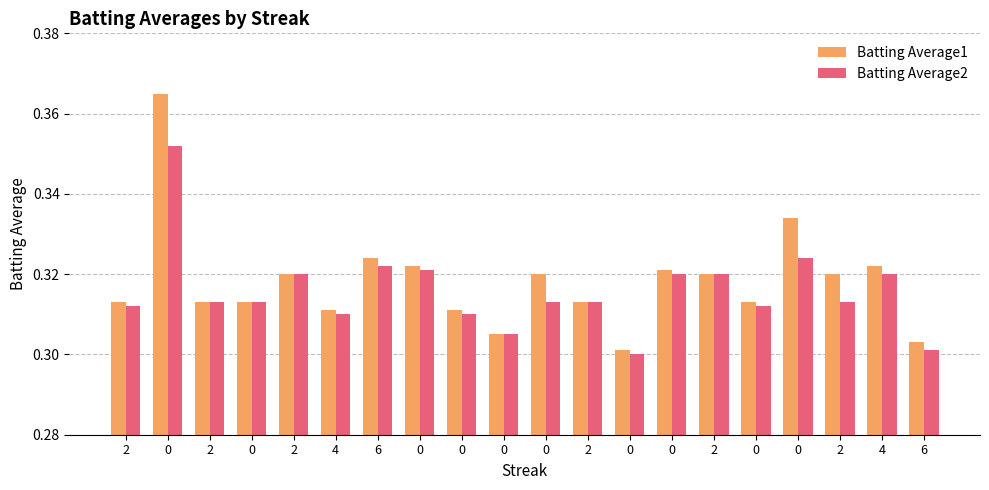

Which series changed the most between 2 and 0?

Batting Average1